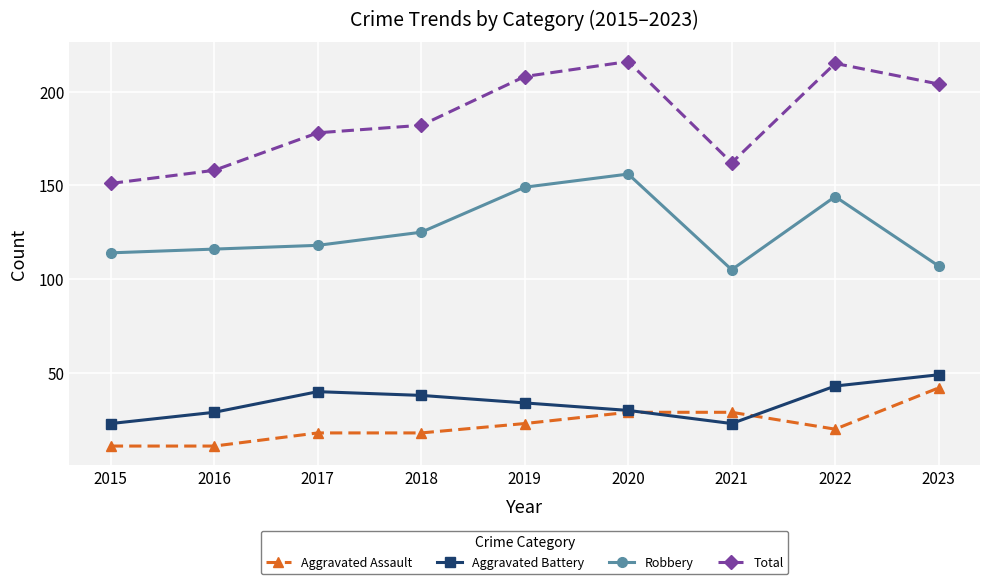

Which series has the largest total across all categories?

Total